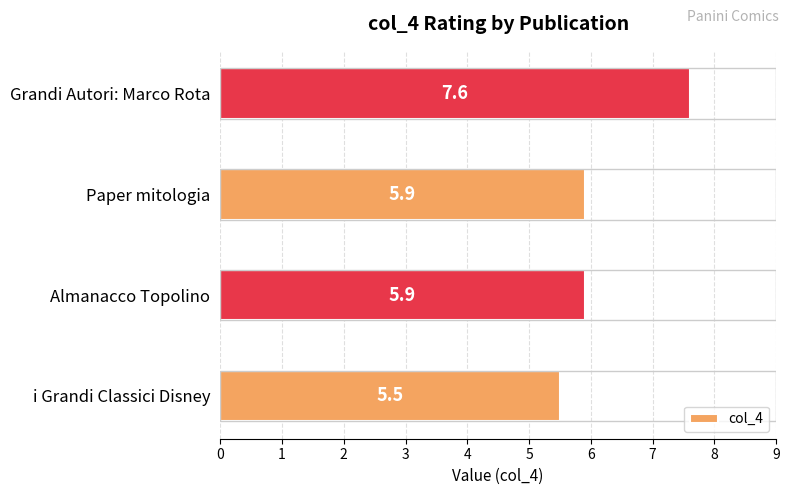

Does the chart contain any negative values?

No